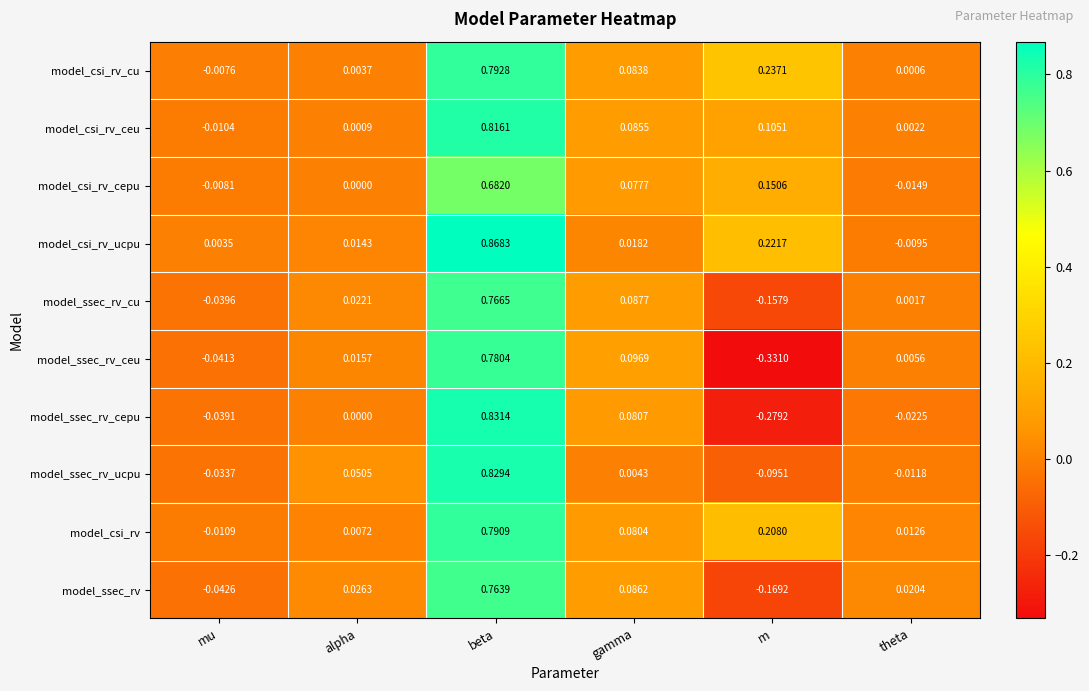

Which series has the largest total across all categories?

model_csi_rv_ucpu